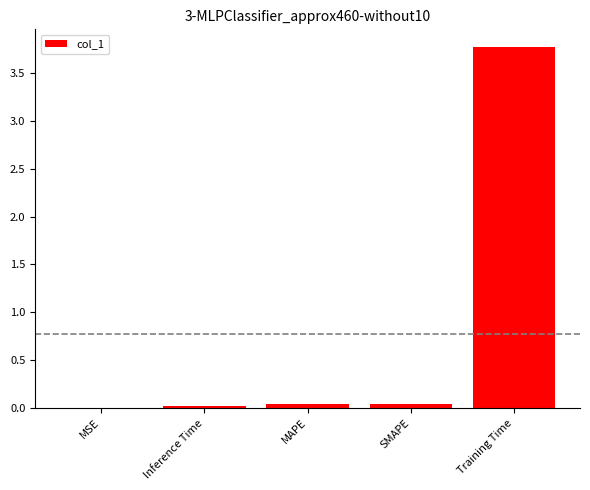

What is the sum of the values at Training Time and Inference Time?

3.8